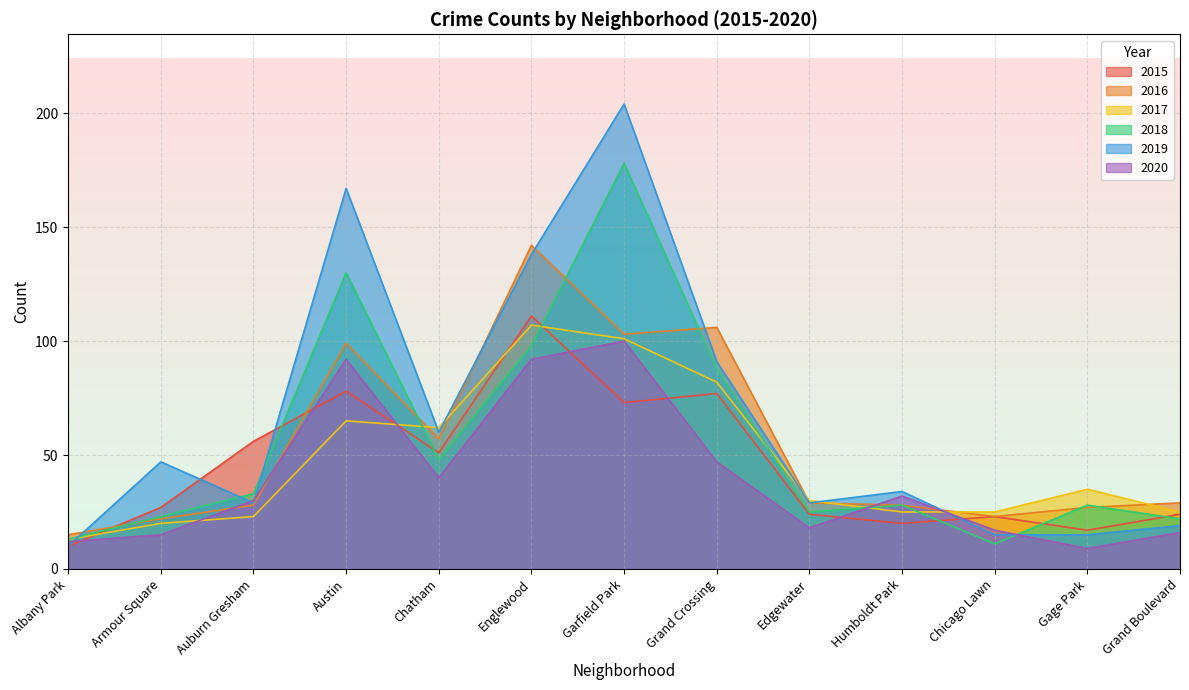

True or false: 2020 and 2015 intersect in this chart.

True